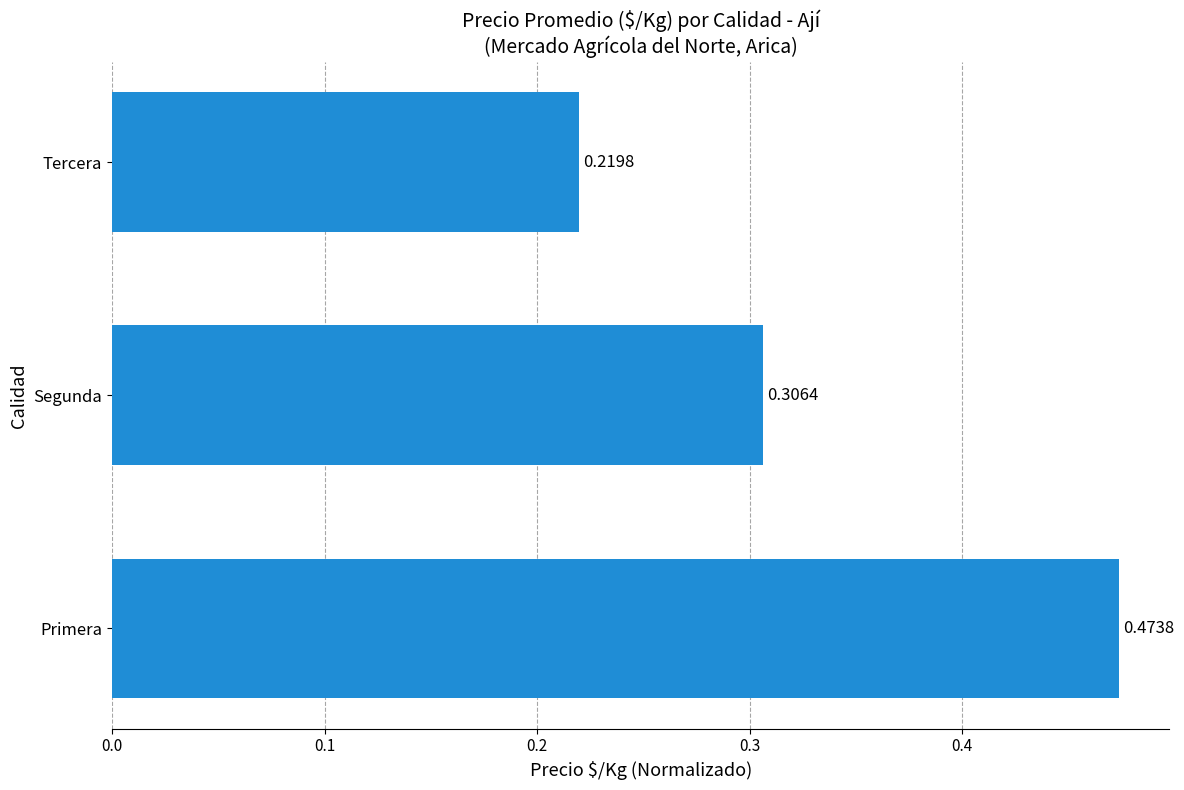

At which category does the chart reach its minimum across all series?

Tercera